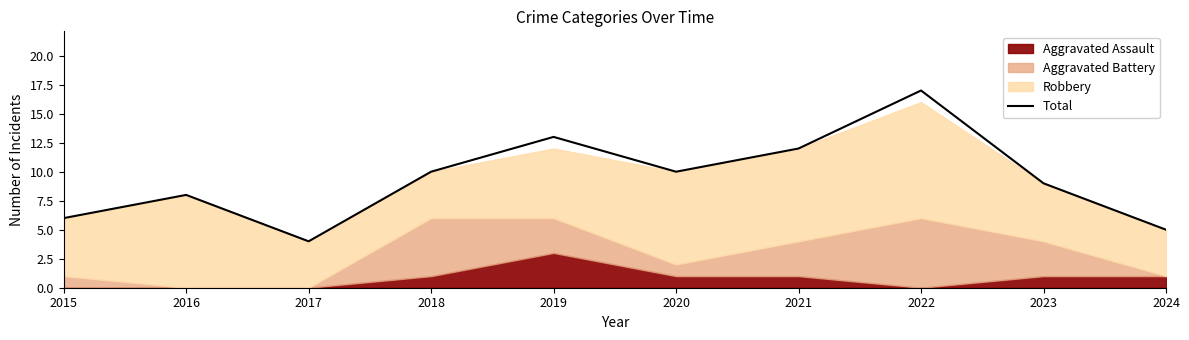

What is the change in value from 2016 to 2018?

+2